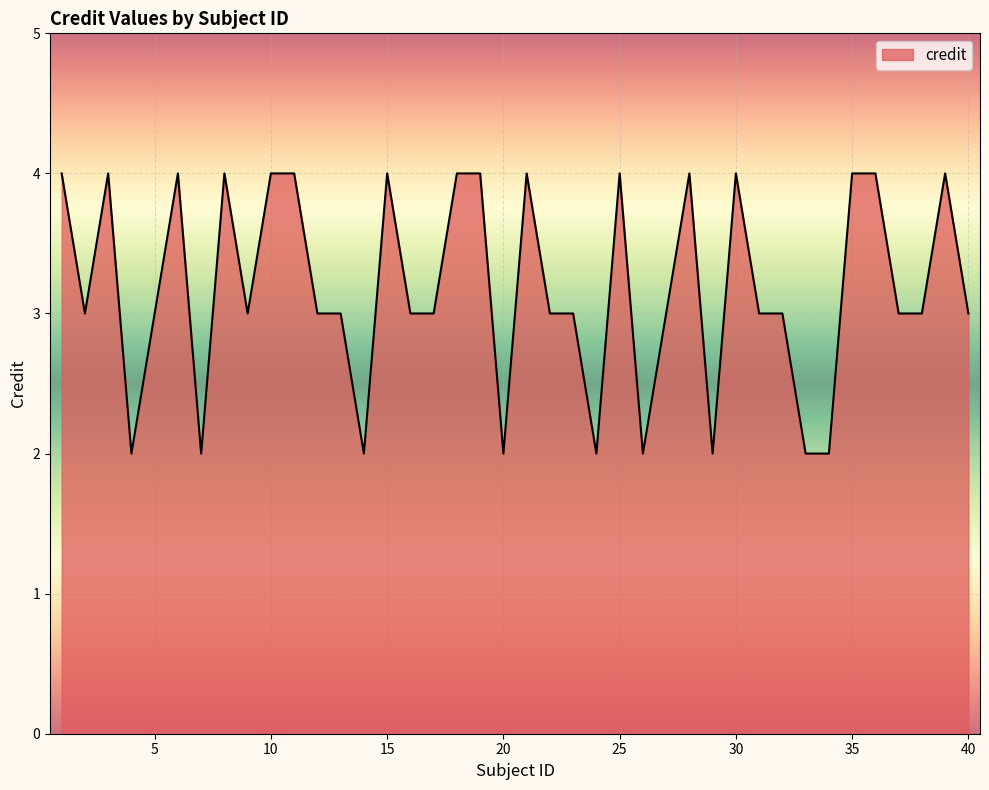

What is the greatest value displayed?

4